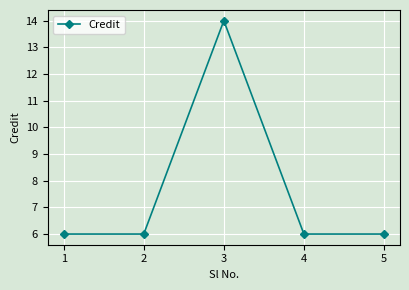

What is the sum of the values at 1 and 4?

12